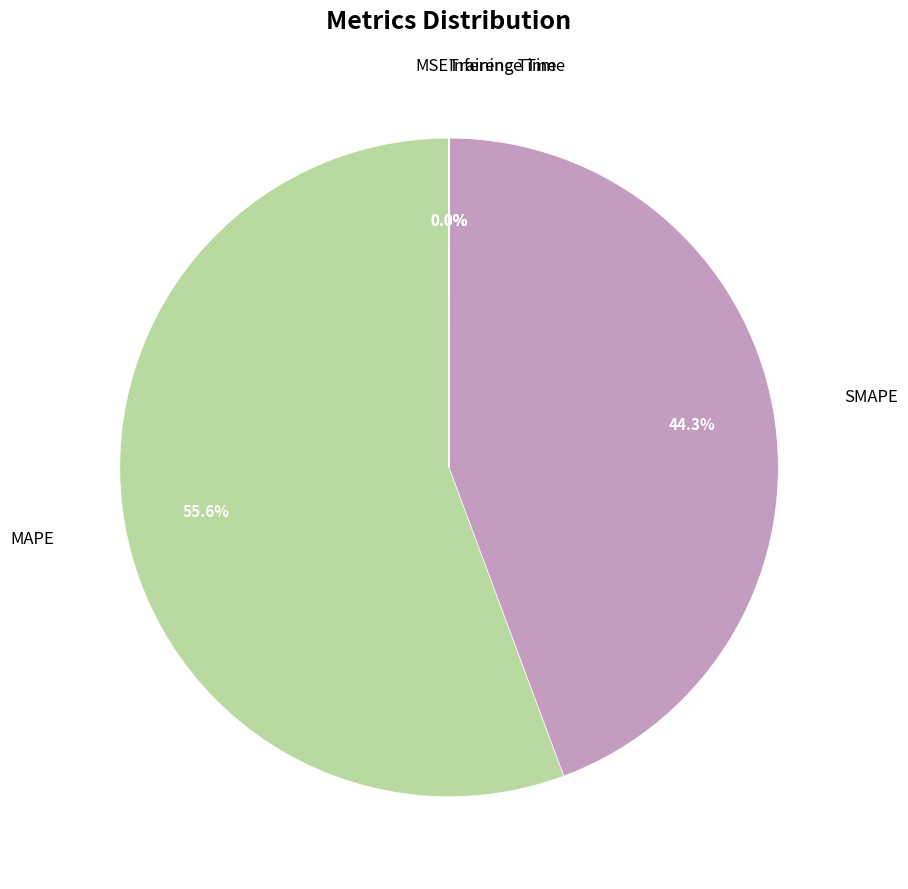

Is there any slice that represents more than half of the pie?

Yes